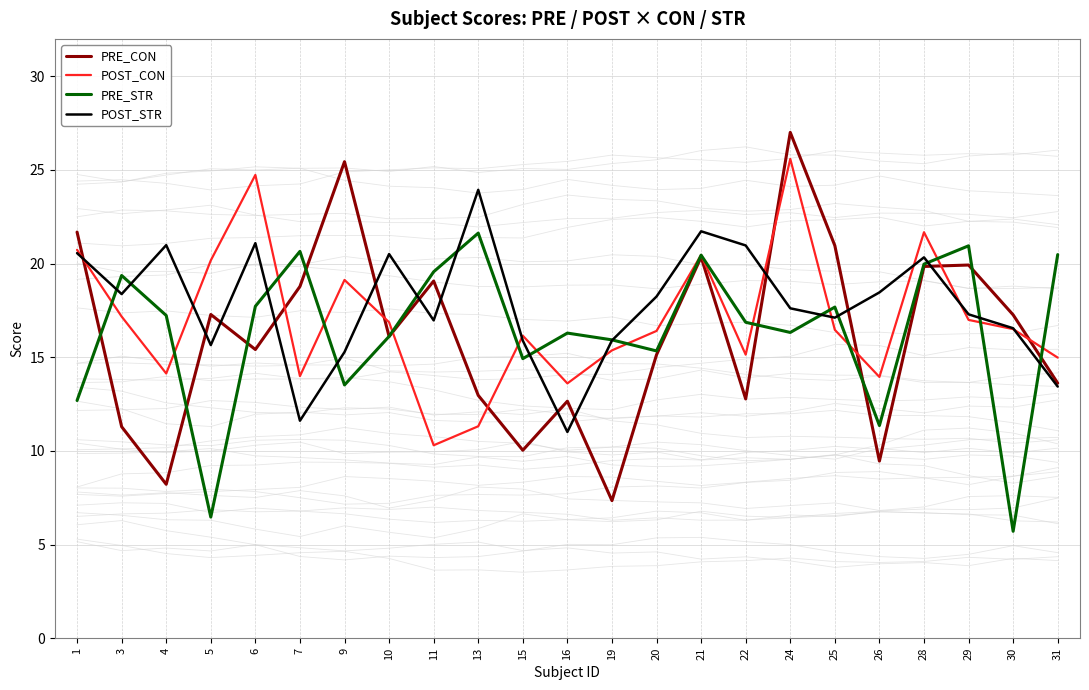

Rank the series by their maximum value, from lowest to highest.

PRE_STR, POST_STR, POST_CON, PRE_CON